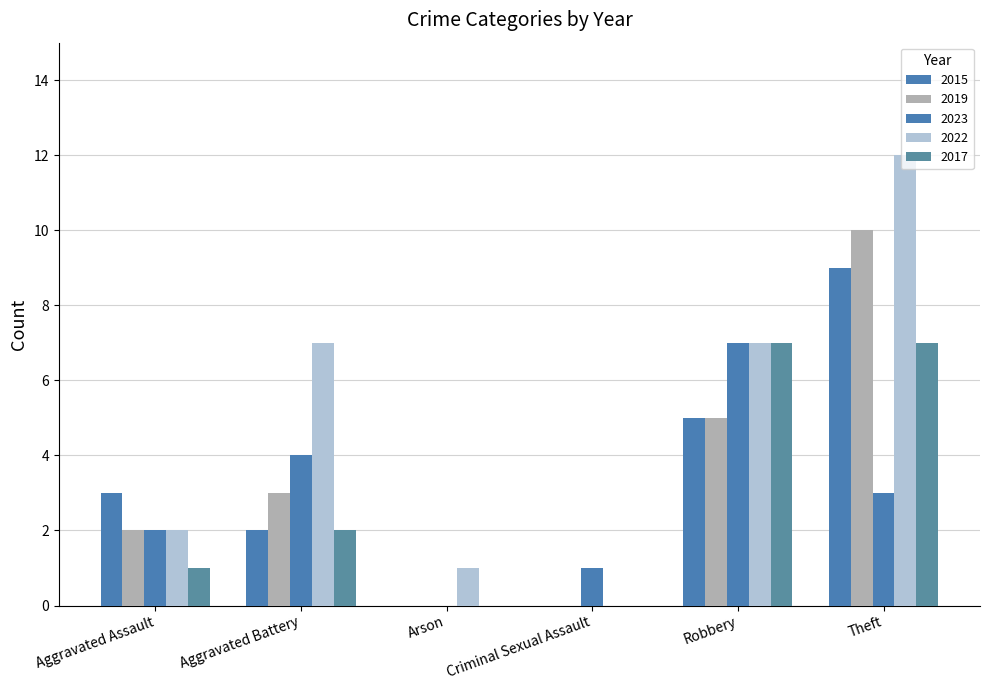

Reading left to right, list all the values displayed in this chart.

2015: 3	2	0	0	5	9
2019: 2	3	0	0	5	10
2023: 2	4	0	1	7	3
2022: 2	7	1	0	7	12
2017: 1	2	0	0	7	7